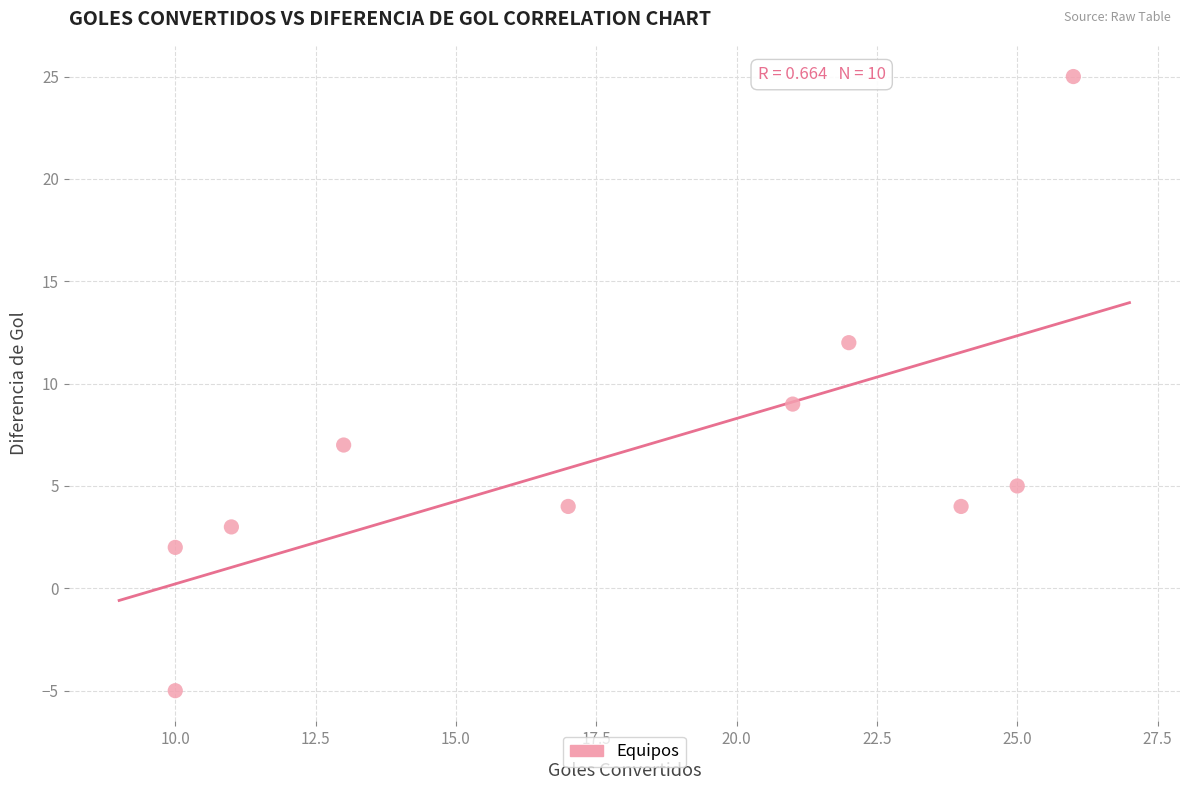

What is the range of X values (max minus min)?

16